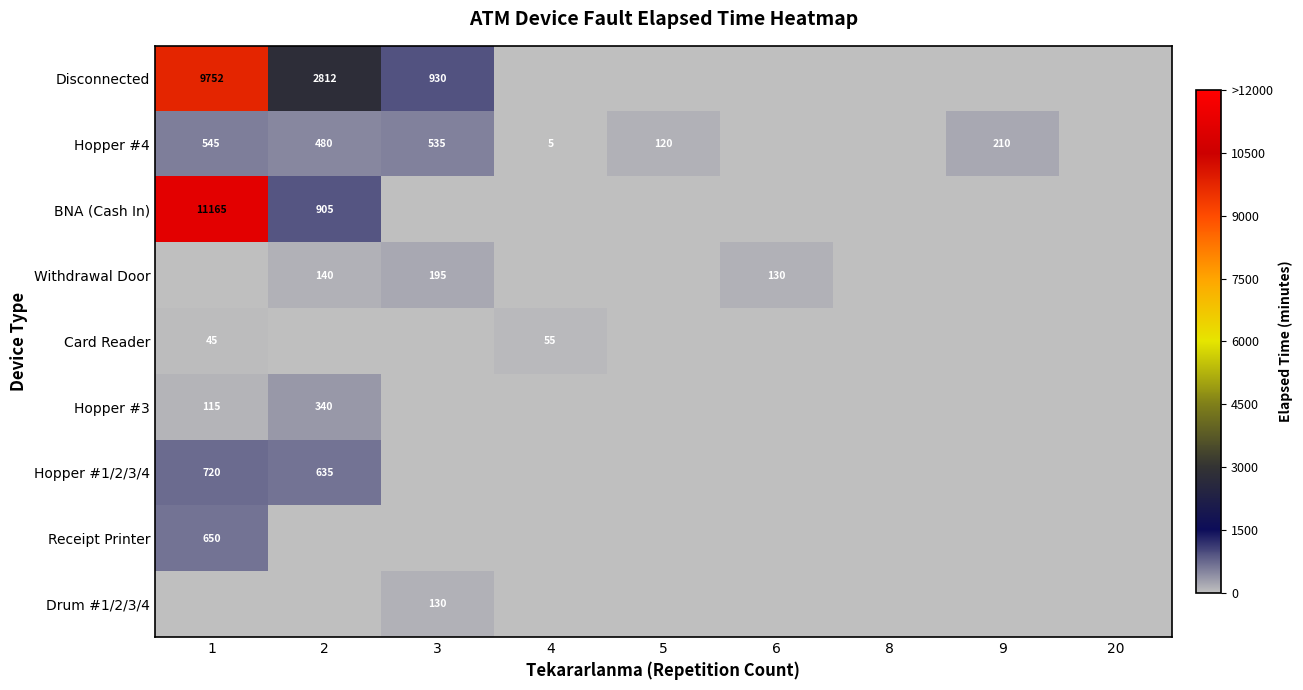

What is the sum of the Withdrawal Door values at 6 and 3?

325